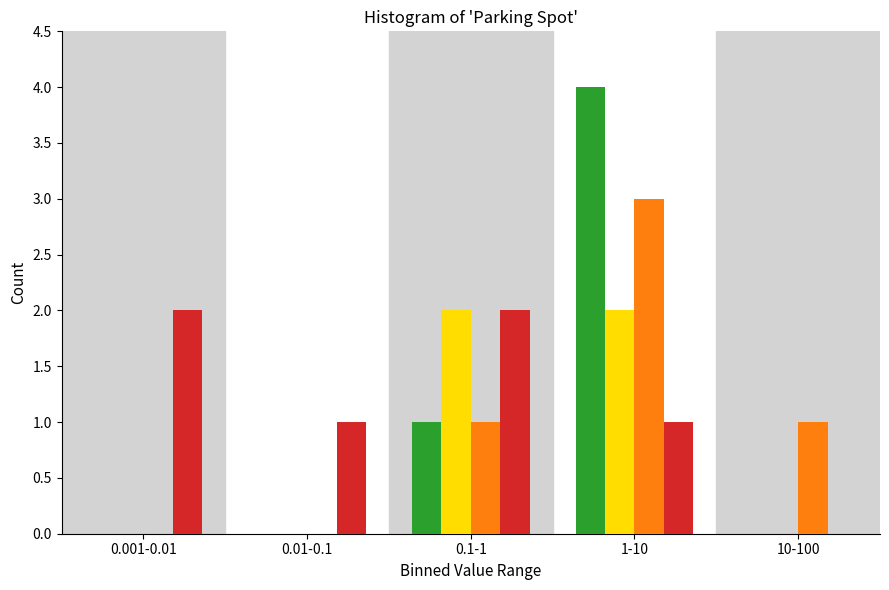

What is the greatest value displayed?

4